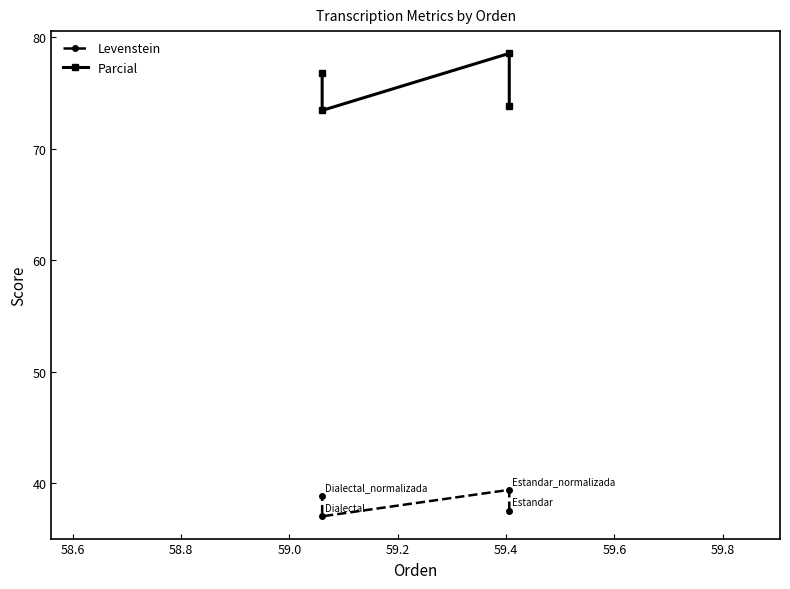

What are all the series names shown in the legend?

Levenstein, Parcial